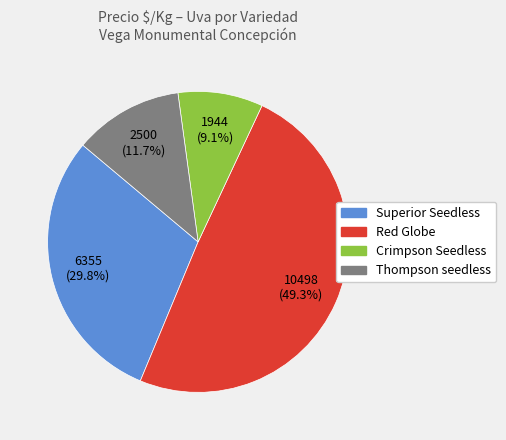

Which slice is the largest?

Red Globe